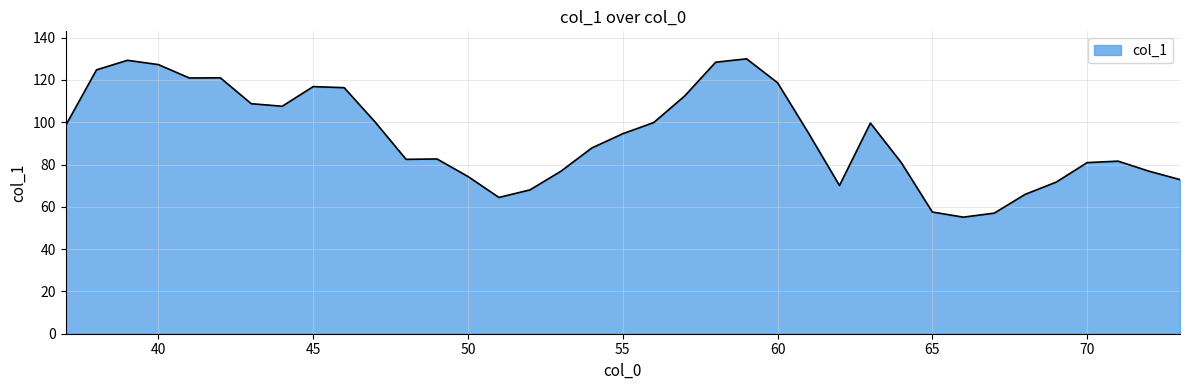

What is the difference between the maximum and minimum values?

74.9